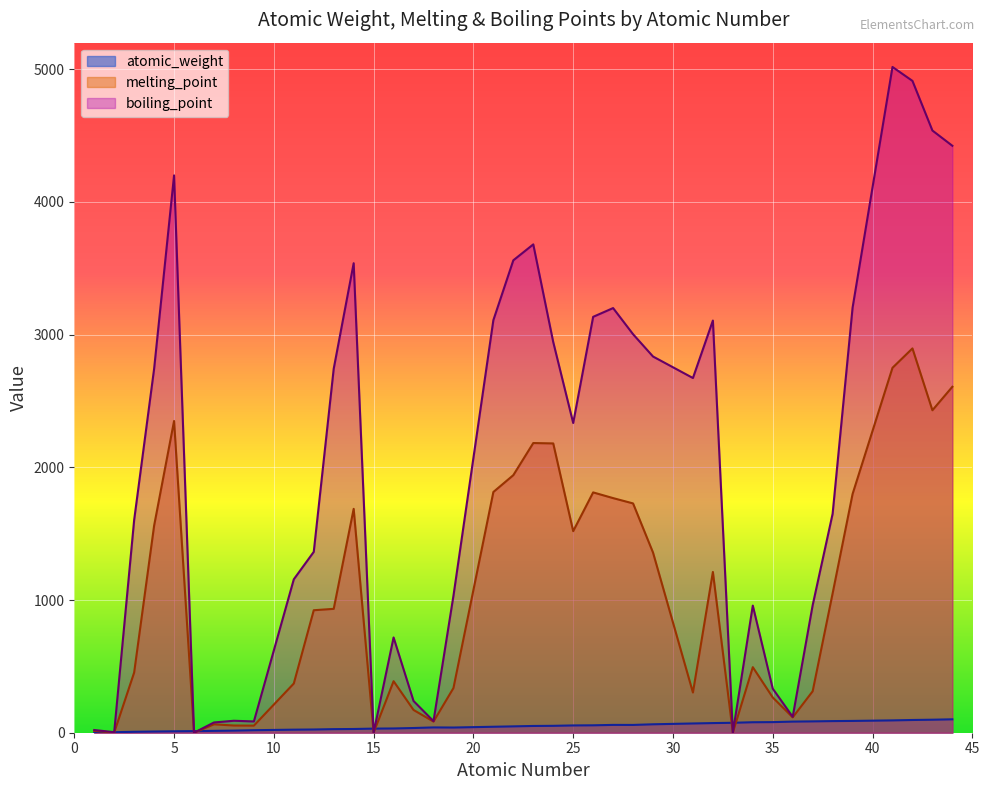

What value does the melting_point series have at 37?

312.4